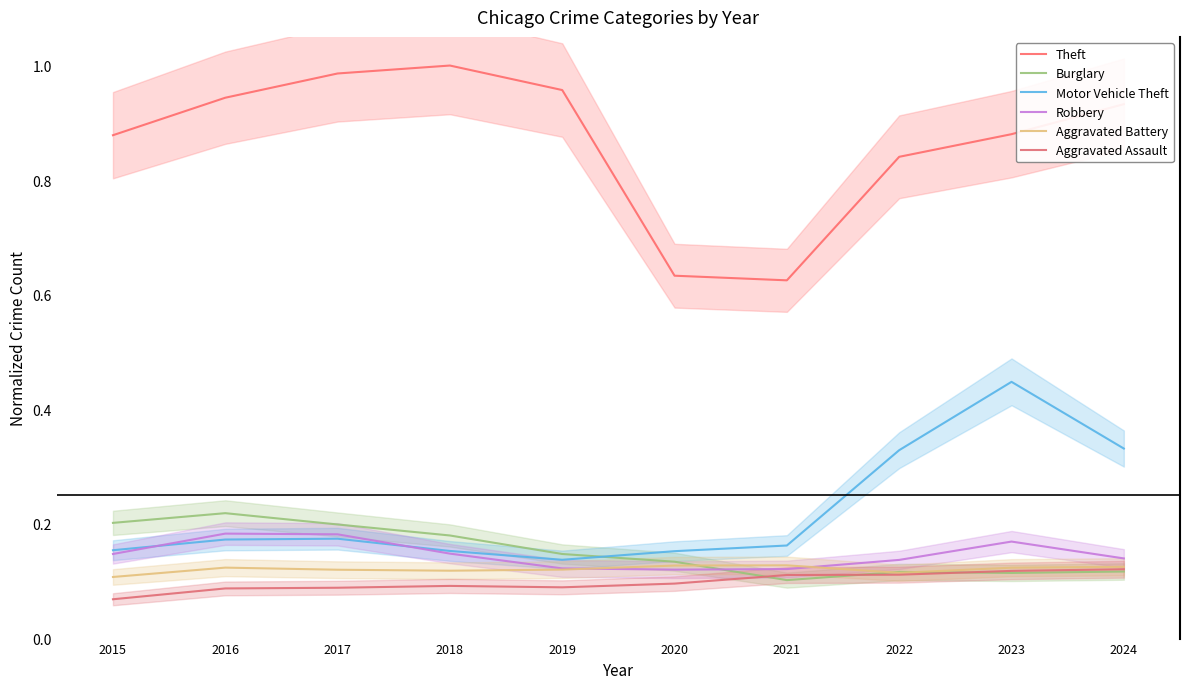

How many series are shown in this chart?

6